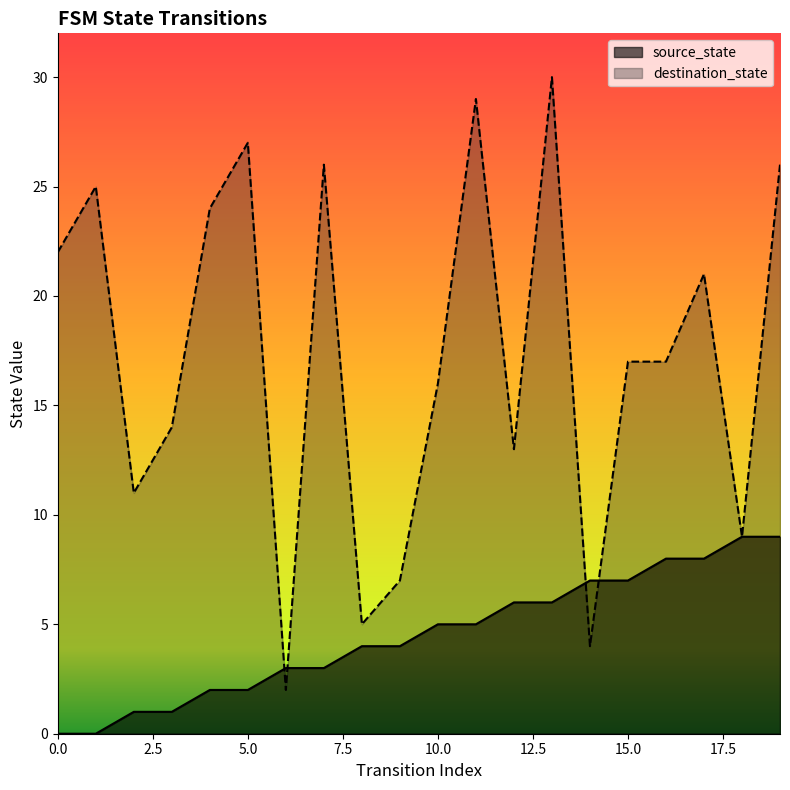

What is the value of the source_state point at the 20th from the left?

9